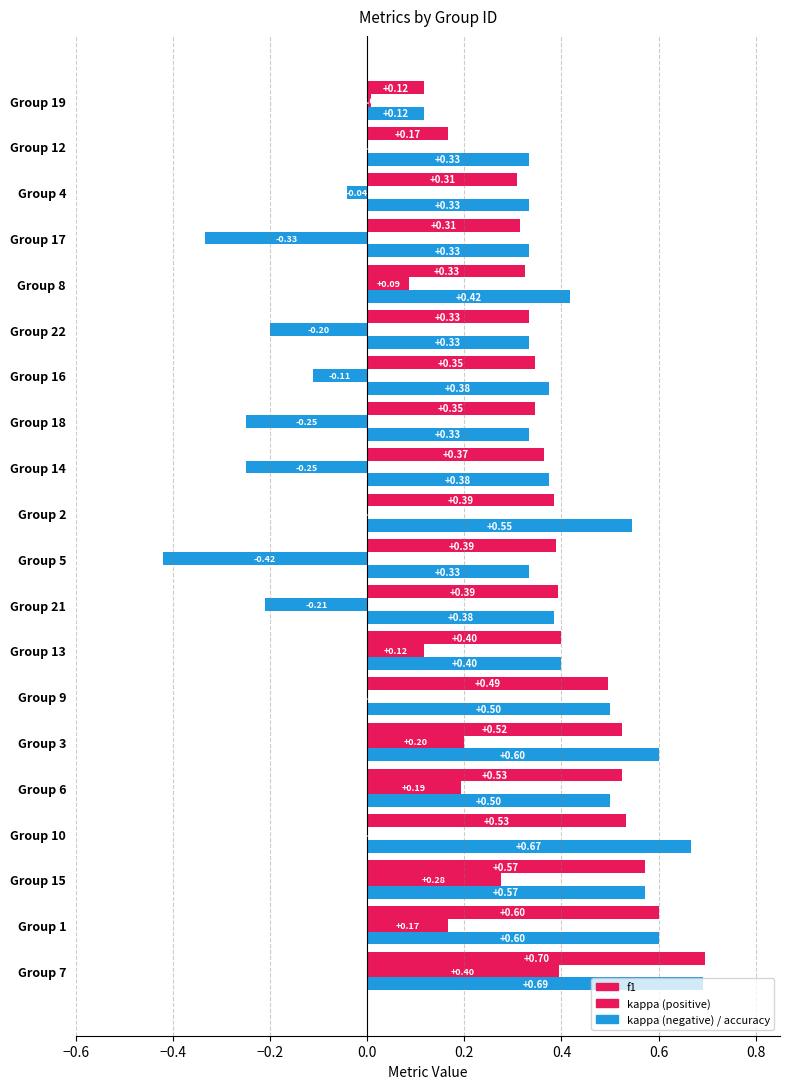

Reading left to right, transcribe all the data shown in this chart.

f1: 0.7	0.6	0.6	0.5	0.5	0.5	0.5	0.4	0.4	0.4	0.4	0.4	0.3	0.3	0.3	0.3	0.3	0.3	0.2	0.1
kappa: 0.4	0.2	0.3	0.0	0.2	0.2	0.0	0.1	-0.2	-0.4	0.0	-0.2	-0.2	-0.1	-0.2	0.1	-0.3	-0.0	0.0	0.0
accuracy: 0.7	0.6	0.6	0.7	0.5	0.6	0.5	0.4	0.4	0.3	0.5	0.4	0.3	0.4	0.3	0.4	0.3	0.3	0.3	0.1